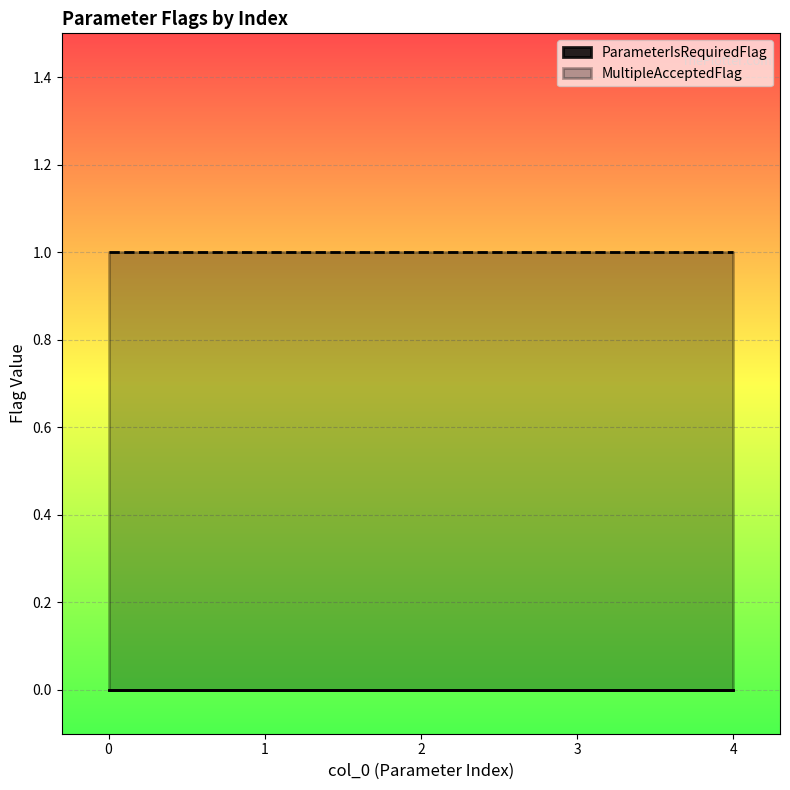

True or false: MultipleAcceptedFlag and ParameterIsRequiredFlag cross at least once.

False